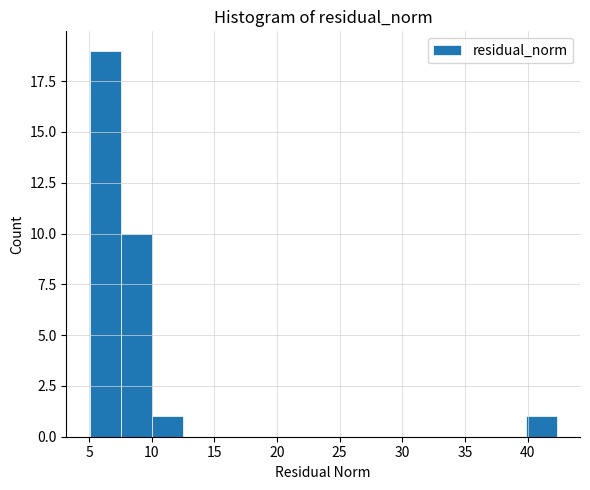

Reading left to right, transcribe this chart: for each bar, give the range it covers on the x-axis and its height. Neither the bar edges nor the heights are printed on the chart, so give them approximately, as read against the axes.

5.0 to 7.5: 19
7.5 to 10.0: 10
10.0 to 12.5: 1
12.5 to 15.0: 0
15.0 to 17.5: 0
17.5 to 20.0: 0
20.0 to 22.5: 0
22.5 to 25.0: 0
25.0 to 27.5: 0
27.5 to 30.0: 0
30.0 to 32.5: 0
32.5 to 35.0: 0
35.0 to 37.5: 0
37.5 to 40.0: 0
40.0 to 42.5: 1